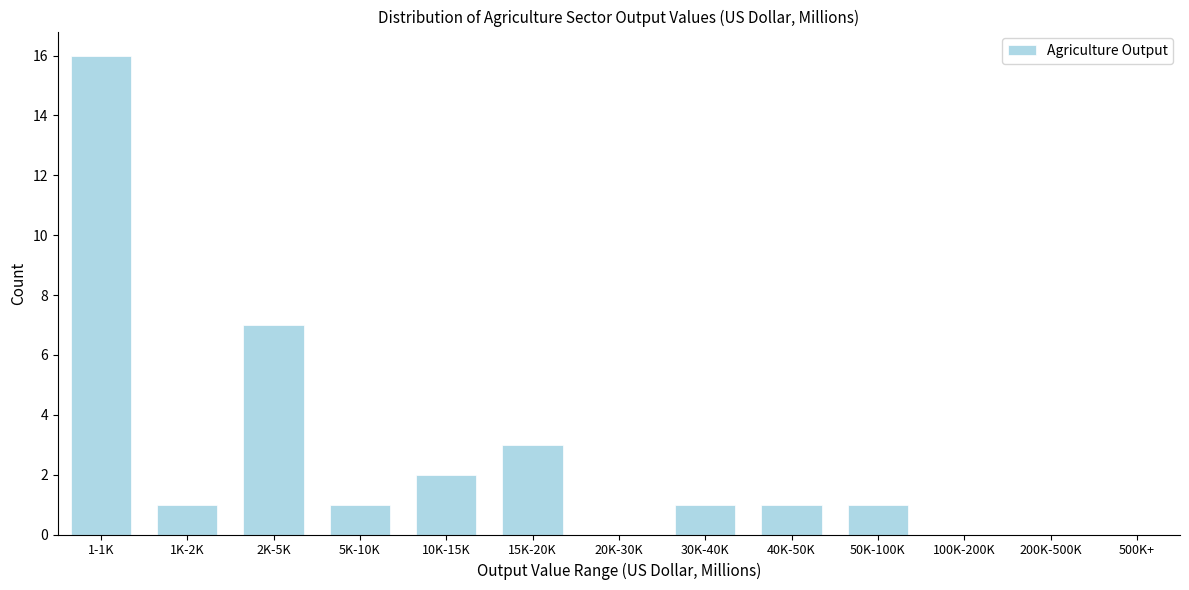

Reading left to right, extract all data points from this chart.

1-1K=16	1K-2K=1	2K-5K=7	5K-10K=1	10K-15K=2	15K-20K=3	20K-30K=0	30K-40K=1	40K-50K=1	50K-100K=1	100K-200K=0	200K-500K=0	500K+=0